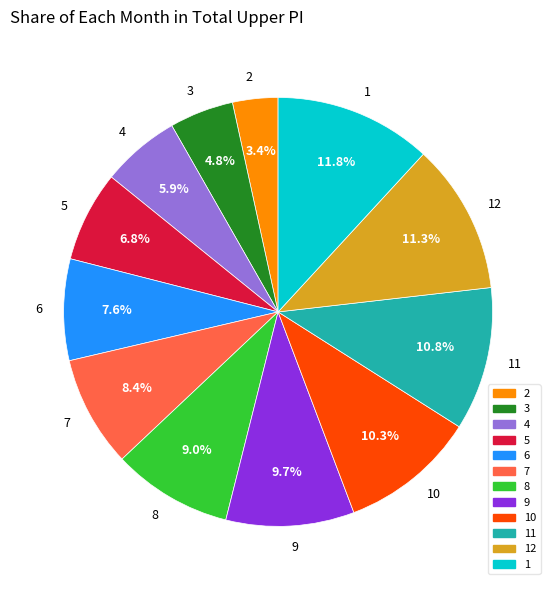

How many slices are in this pie chart?

12